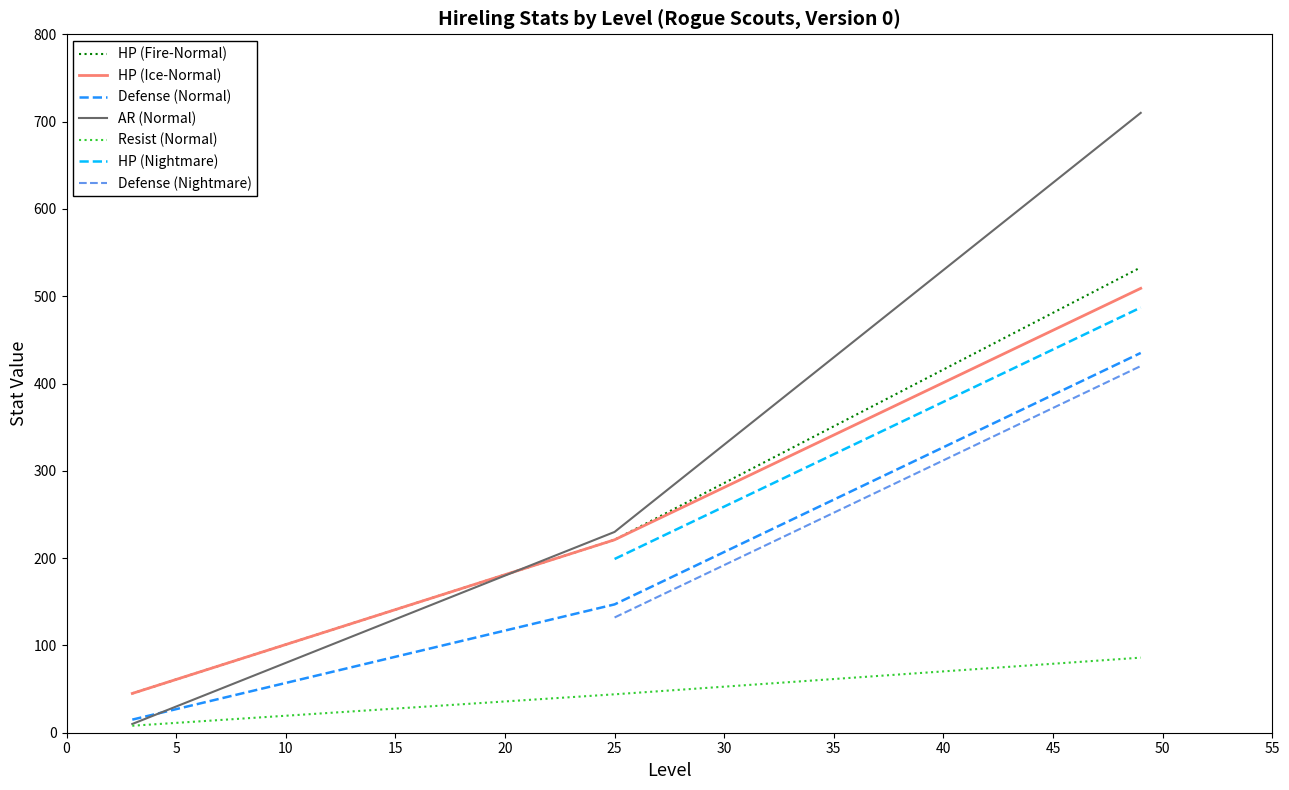

Where is the first local minimum for Resist?

3